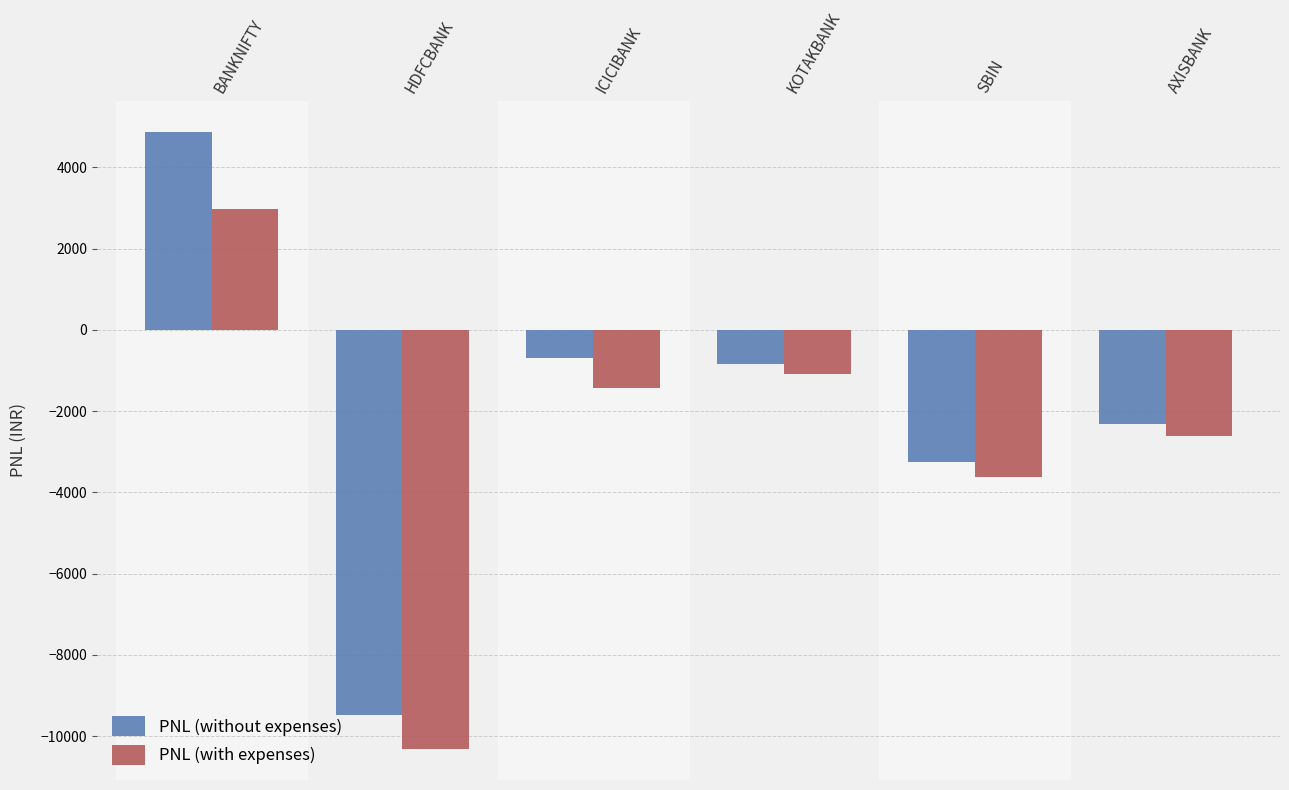

Read the PNL (without expenses) value at BANKNIFTY.

4873.5